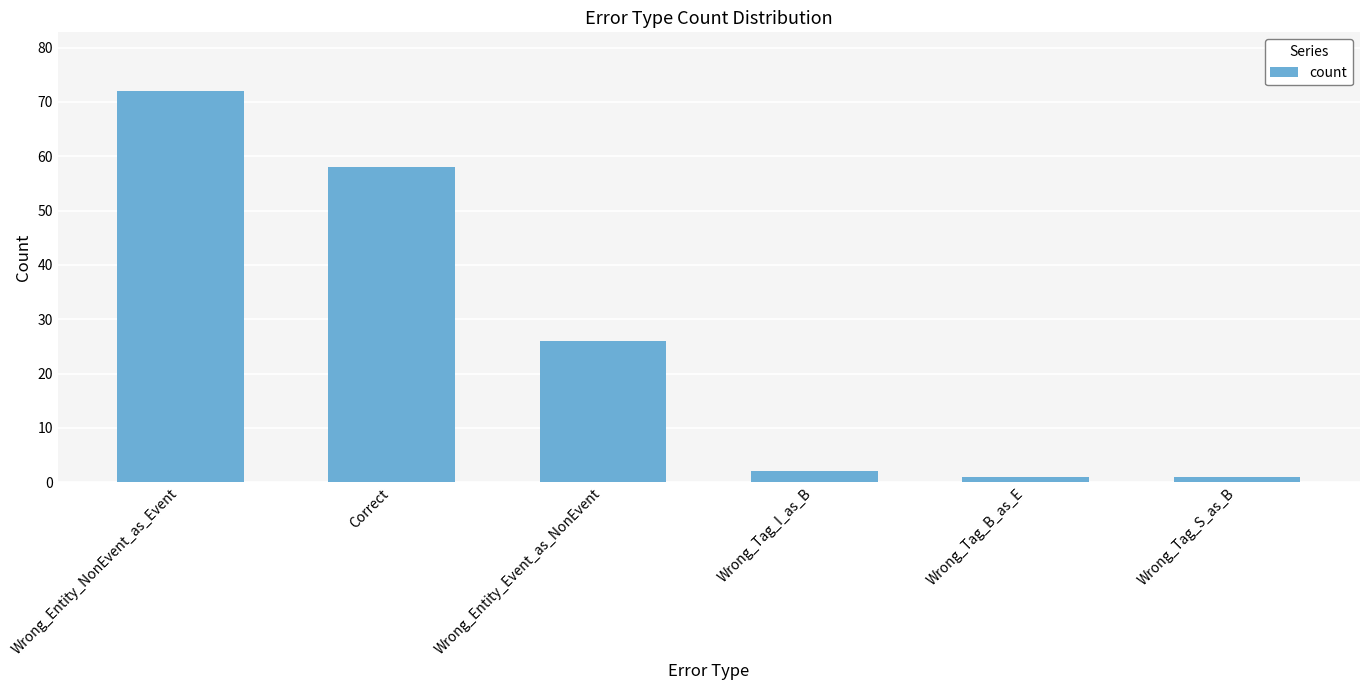

What is the difference between the maximum and minimum values?

71